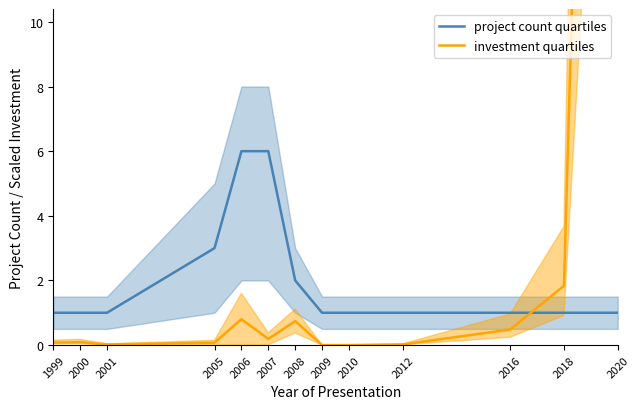

What is the sum of the project count quartiles values at 2012 and 2016?

2